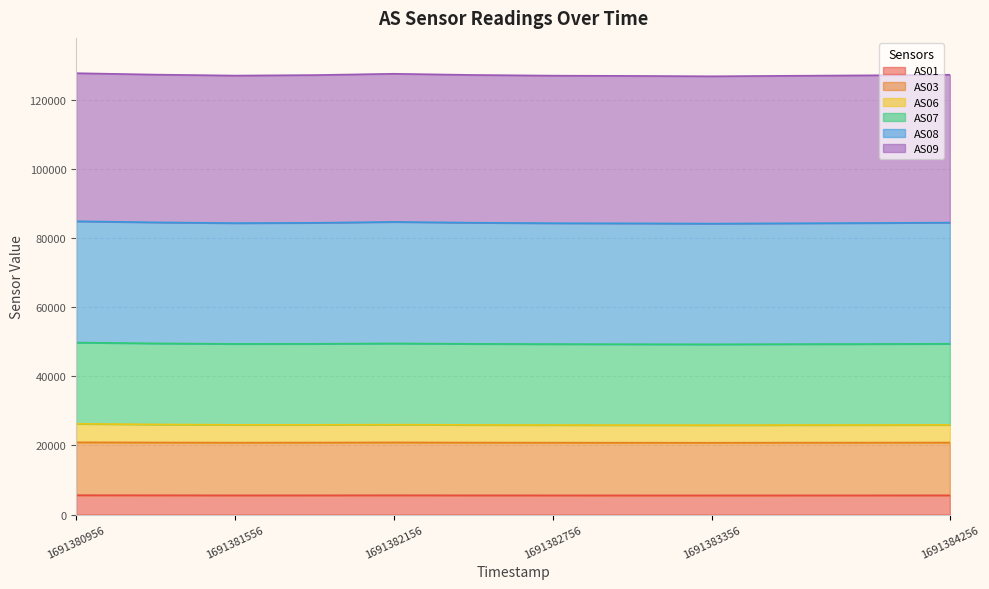

Is it true that AS01 equals 5561 at 1691384256?

True